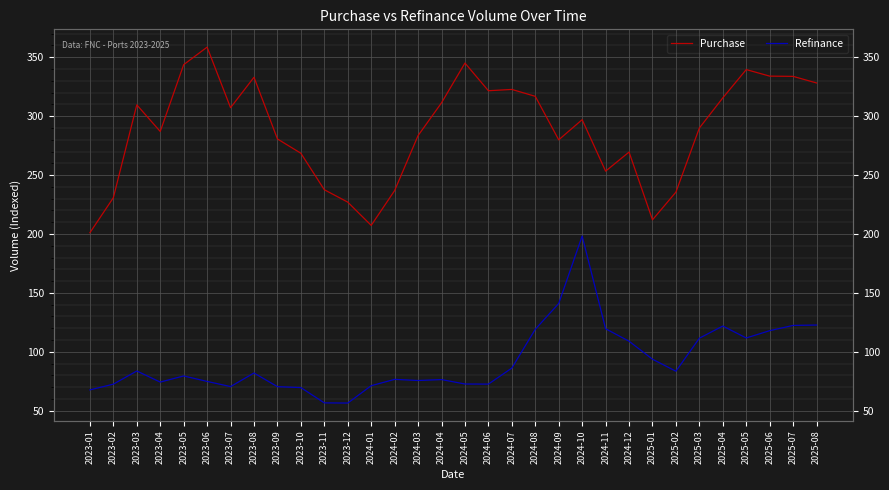

What position from the left is 2024-11?

23